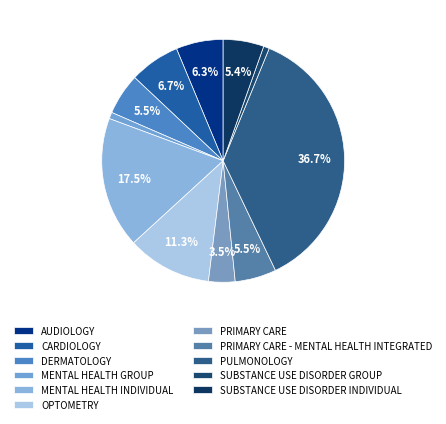

To the nearest percent, what is the combined percentage of DERMATOLOGY and PRIMARY CARE?

9%